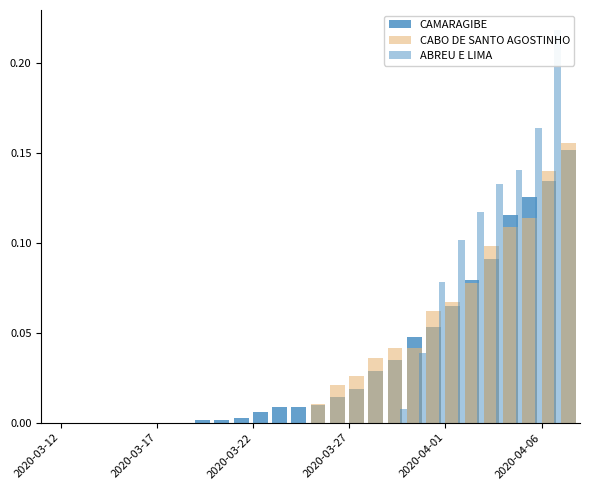

At how many categories does at least one series exceed 0?

20